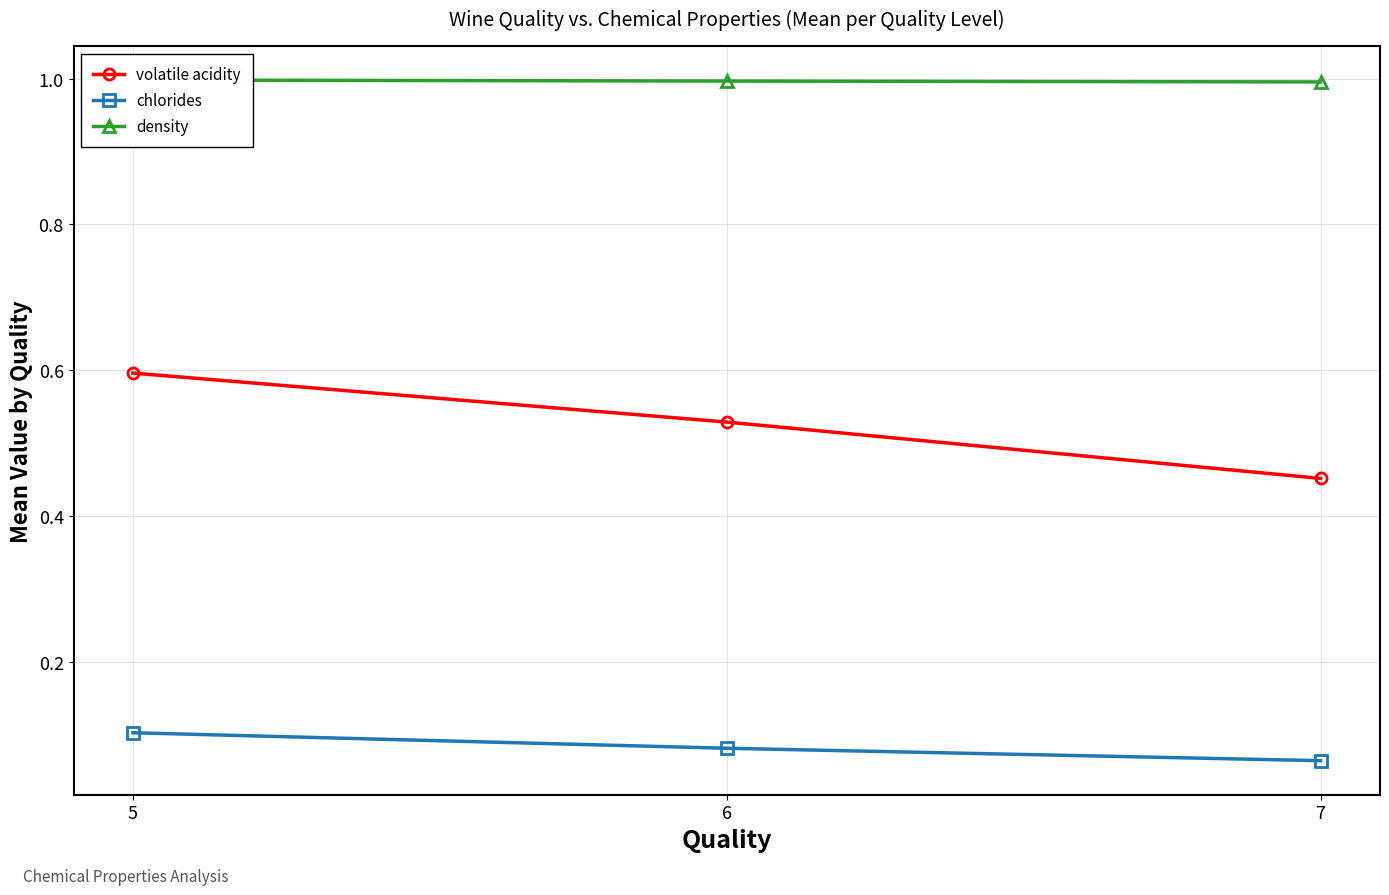

Which series has the largest range (max minus min)?

volatile acidity